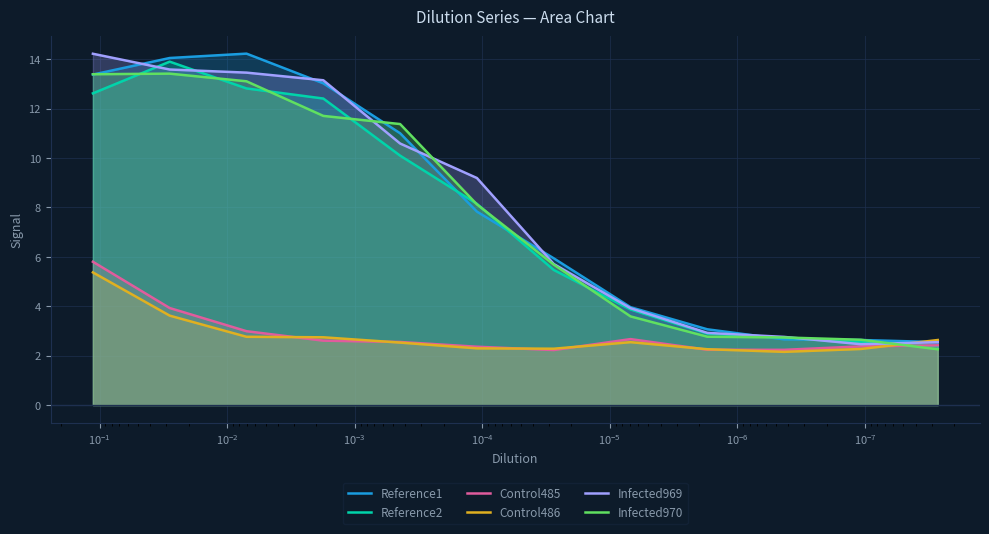

How many values in the Infected970 series are below 8?

6